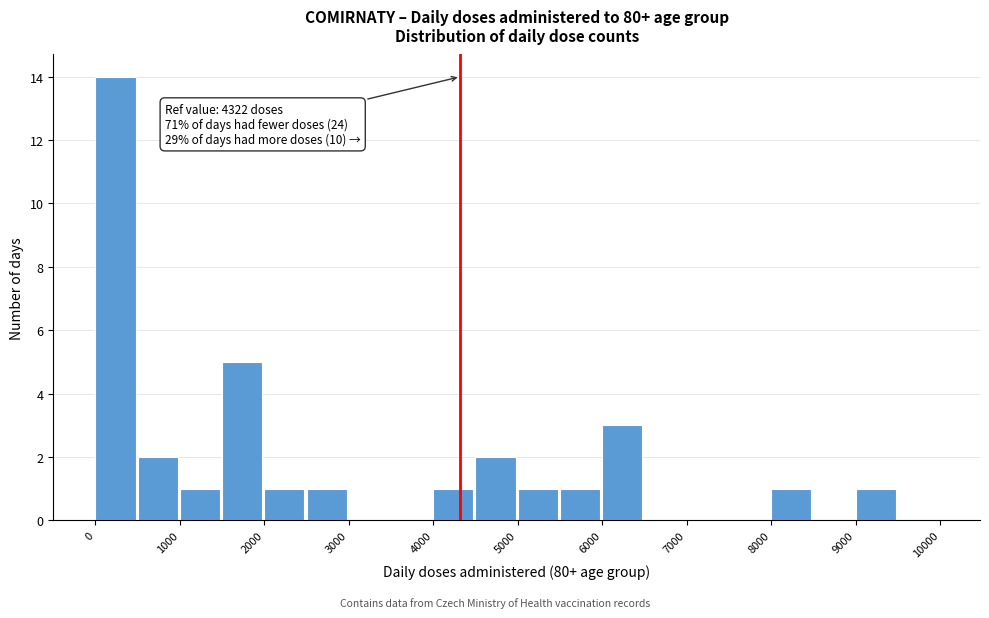

Over which range of the x-axis is the bar tallest?

0 to 500